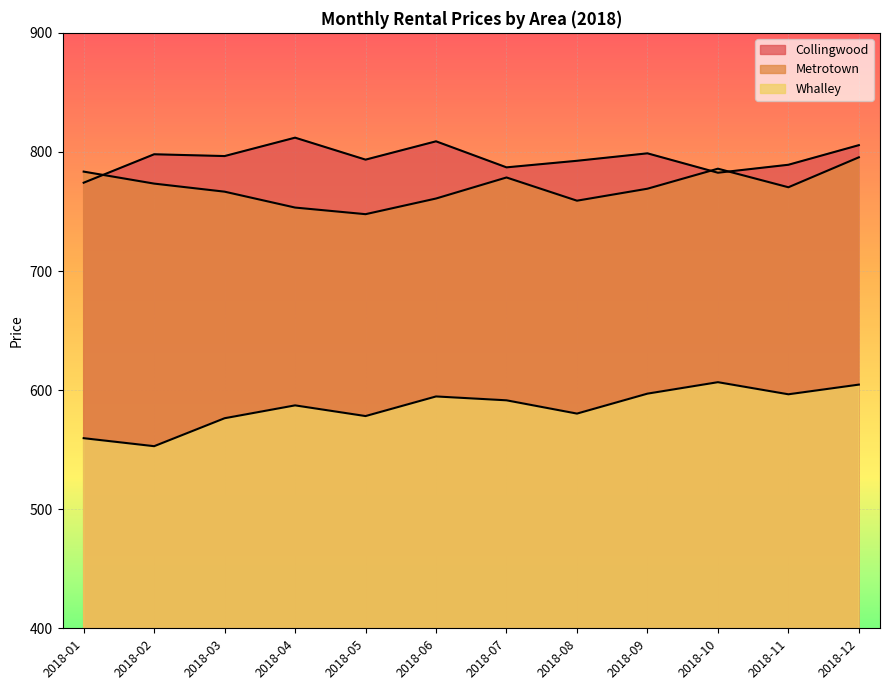

Reading left to right, transcribe all the data shown in this chart.

Collingwood: 2018-01=774.2	2018-02=798.0	2018-03=796.5	2018-04=812.0	2018-05=793.5	2018-06=808.9	2018-07=787.1	2018-08=792.6	2018-09=798.8	2018-10=782.5	2018-11=789.2	2018-12=805.7
Metrotown: 2018-01=783.5	2018-02=773.4	2018-03=766.6	2018-04=753.3	2018-05=747.7	2018-06=760.9	2018-07=778.6	2018-08=759.1	2018-09=769.1	2018-10=785.9	2018-11=770.3	2018-12=795.5
Whalley: 2018-01=559.6	2018-02=552.9	2018-03=576.4	2018-04=587.2	2018-05=578.2	2018-06=594.7	2018-07=591.4	2018-08=580.3	2018-09=597.0	2018-10=606.7	2018-11=596.5	2018-12=604.6